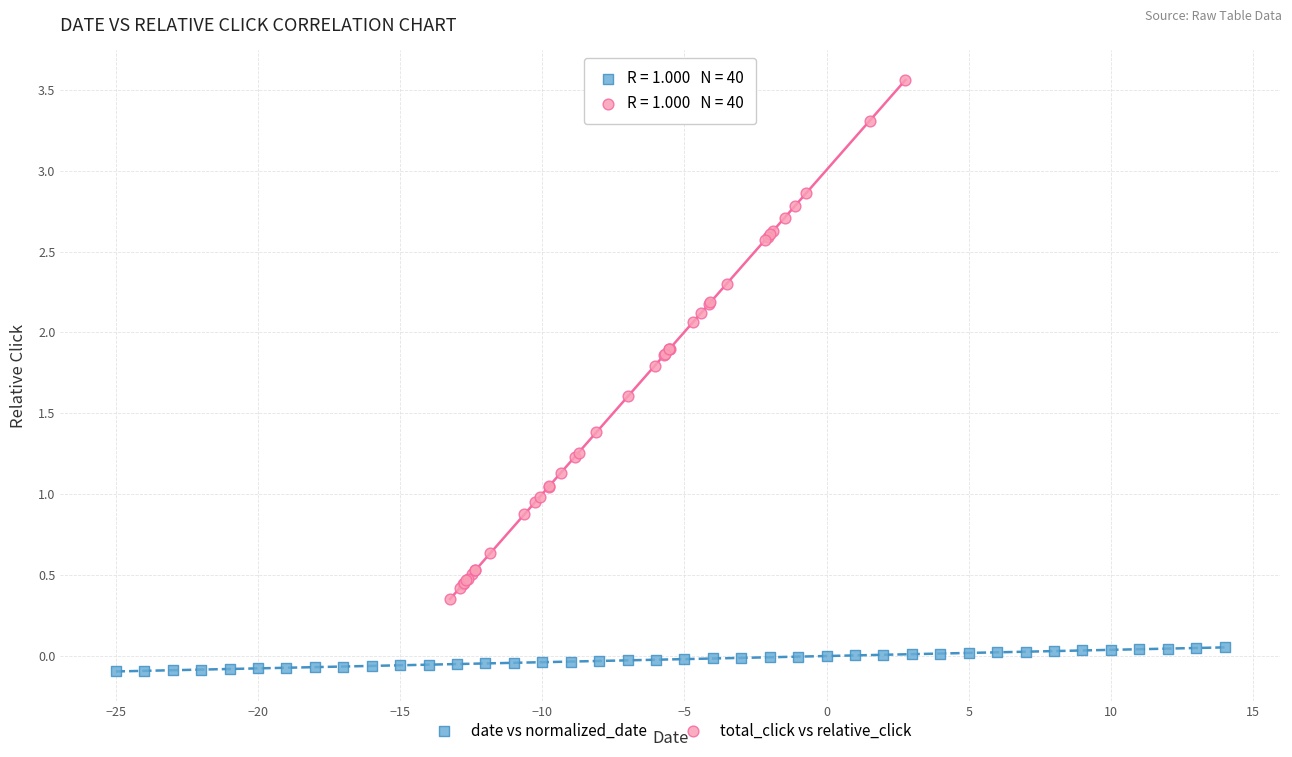

Which series has the widest spread of Y values?

total_click vs relative_click